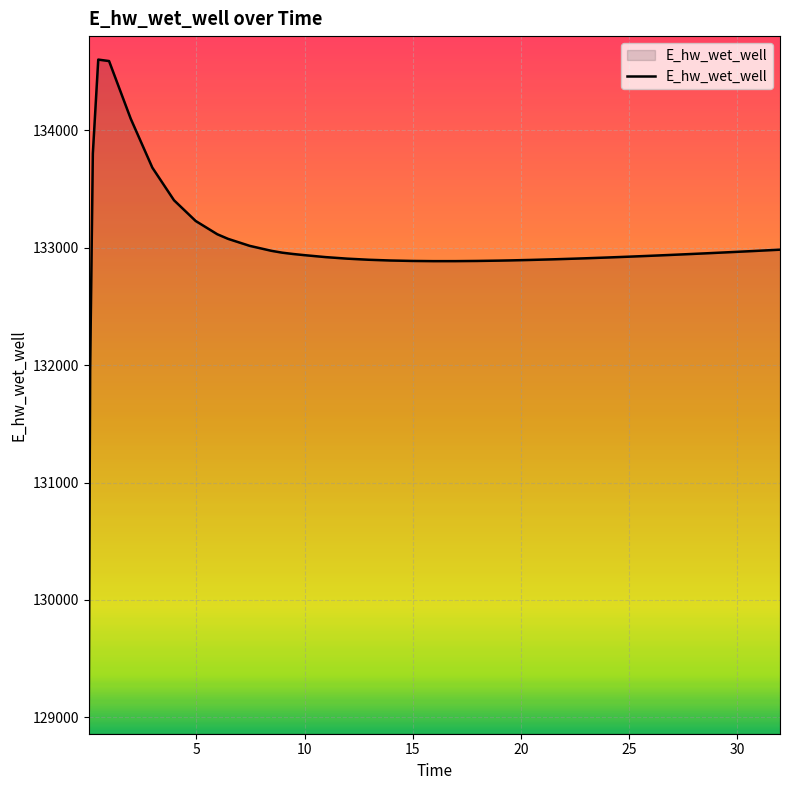

What is the difference between the maximum and minimum values?

5541.8